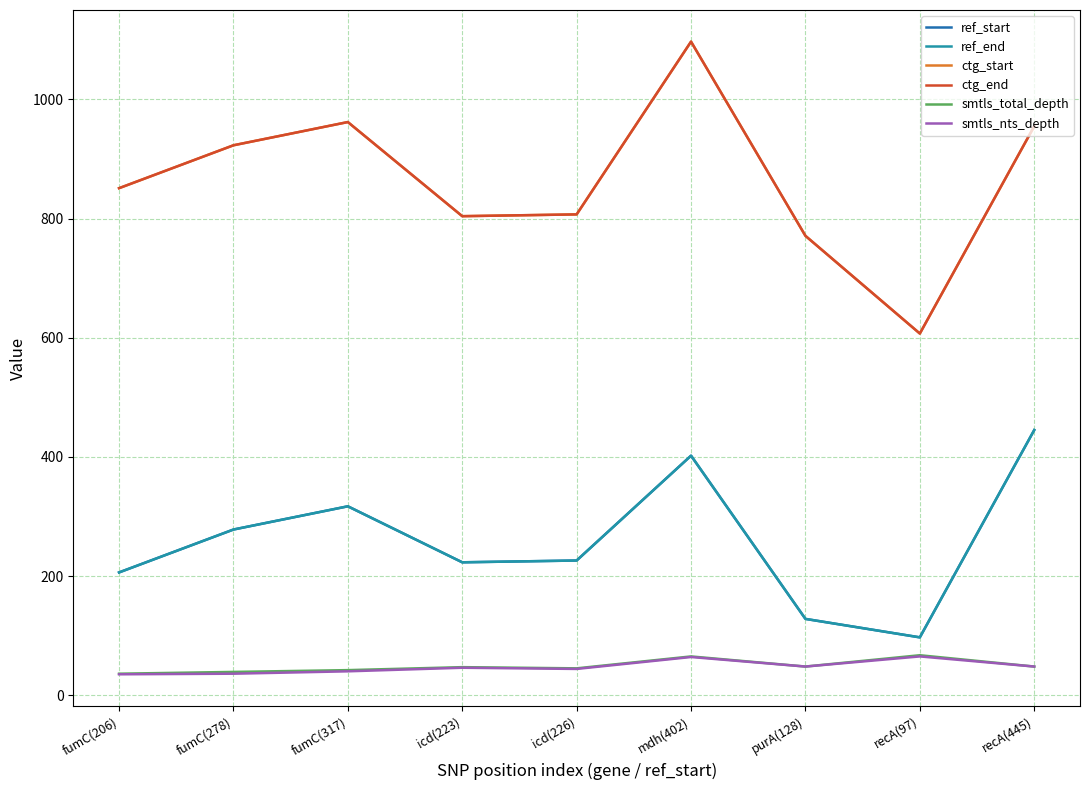

Does the chart display data point markers on the line(s)?

No